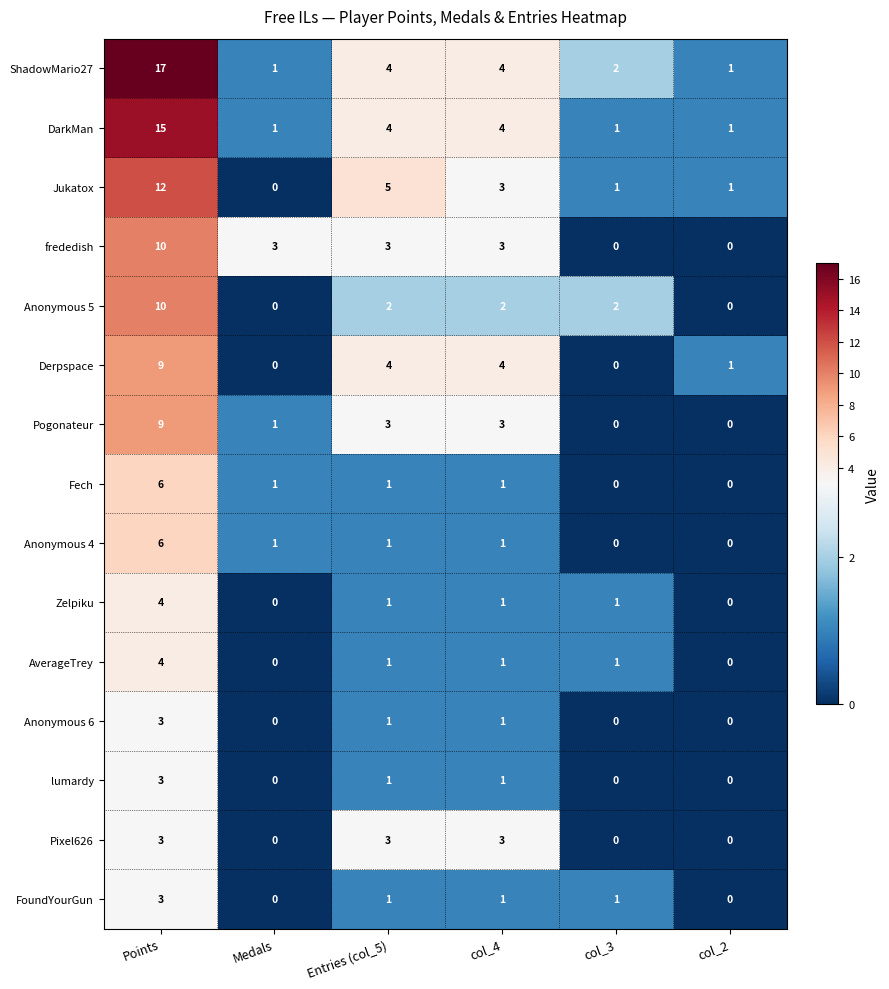

What is the maximum value shown in the chart?

17